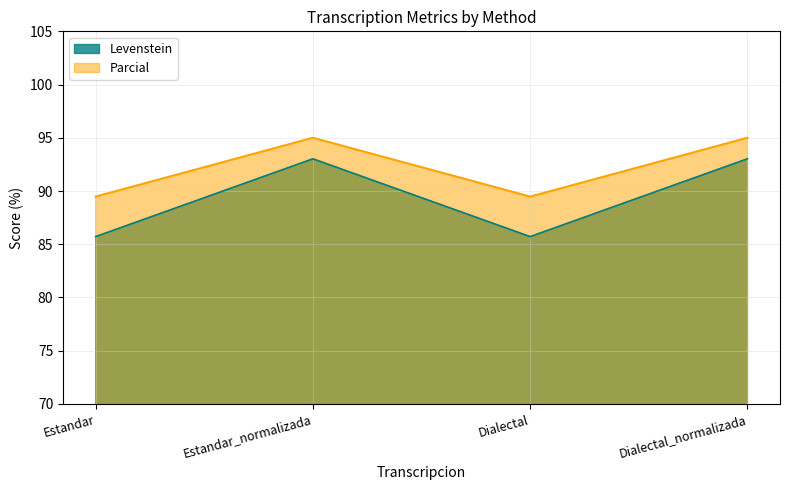

At which category is the sum across all series the highest?

Estandar_normalizada